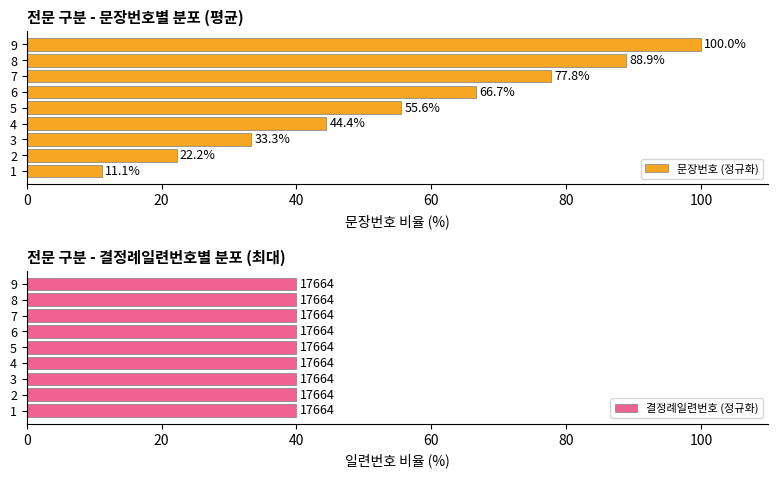

What is the approximate value of 문장번호 (정규화) at 1?

11.1